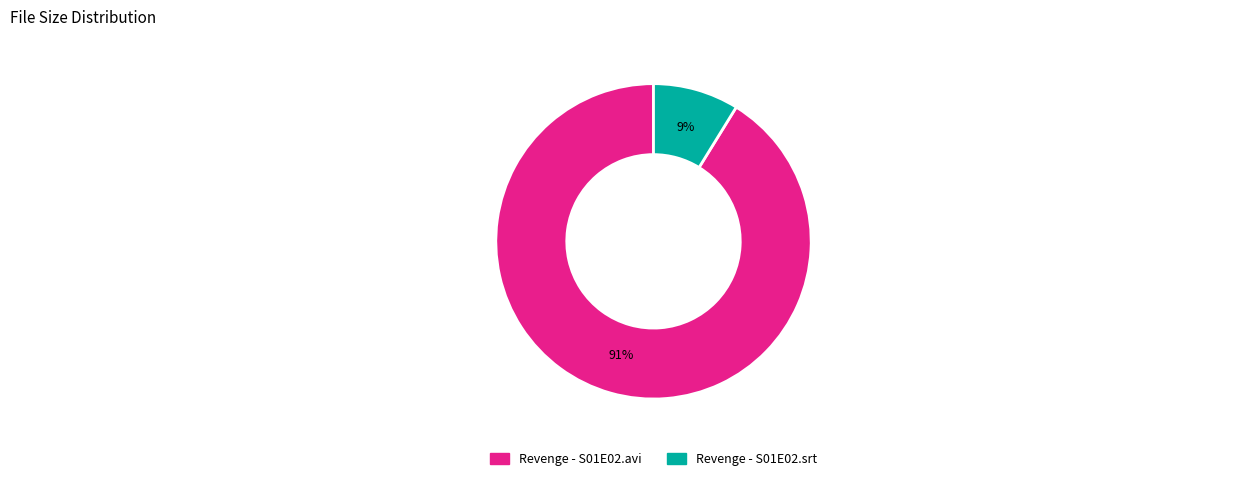

How many slices are in this pie chart?

2